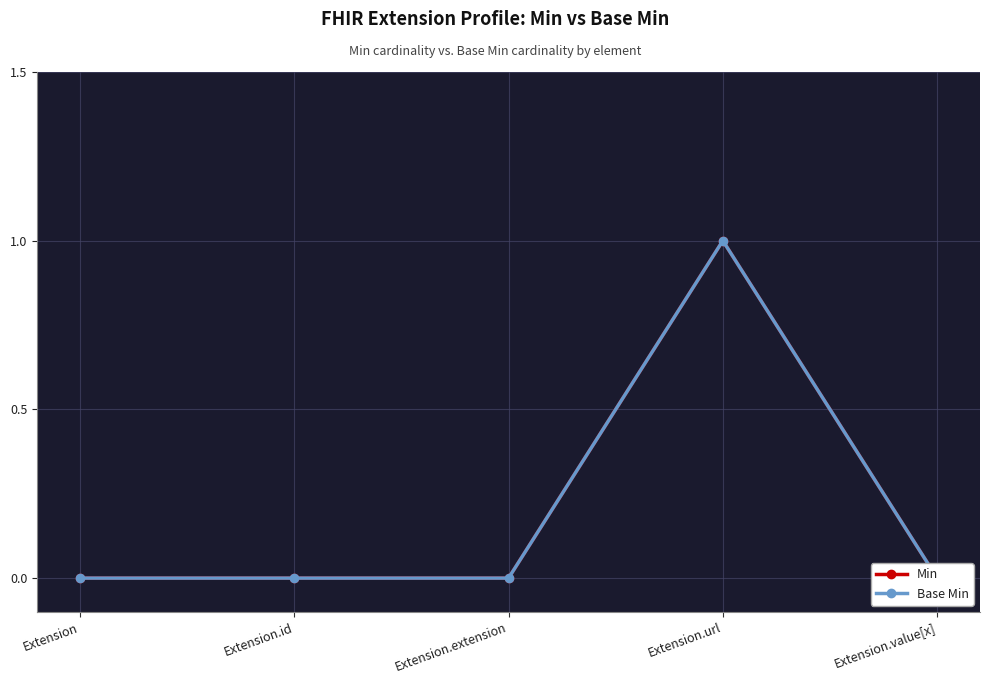

Reading right to left, extract all data points from this chart.

Min: Extension.value[x]=0	Extension.url=1	Extension.extension=0	Extension.id=0	Extension=0
Base Min: Extension.value[x]=0	Extension.url=1	Extension.extension=0	Extension.id=0	Extension=0